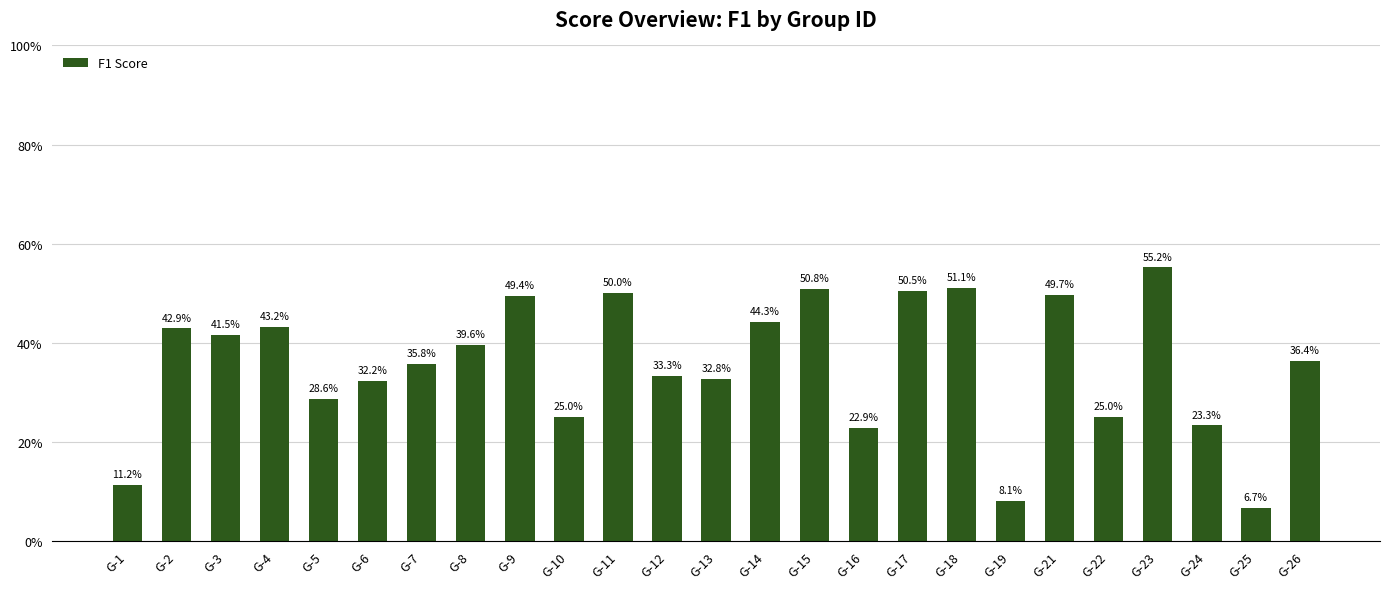

The chart shows a value of 0.4 at G-26. True or false?

True